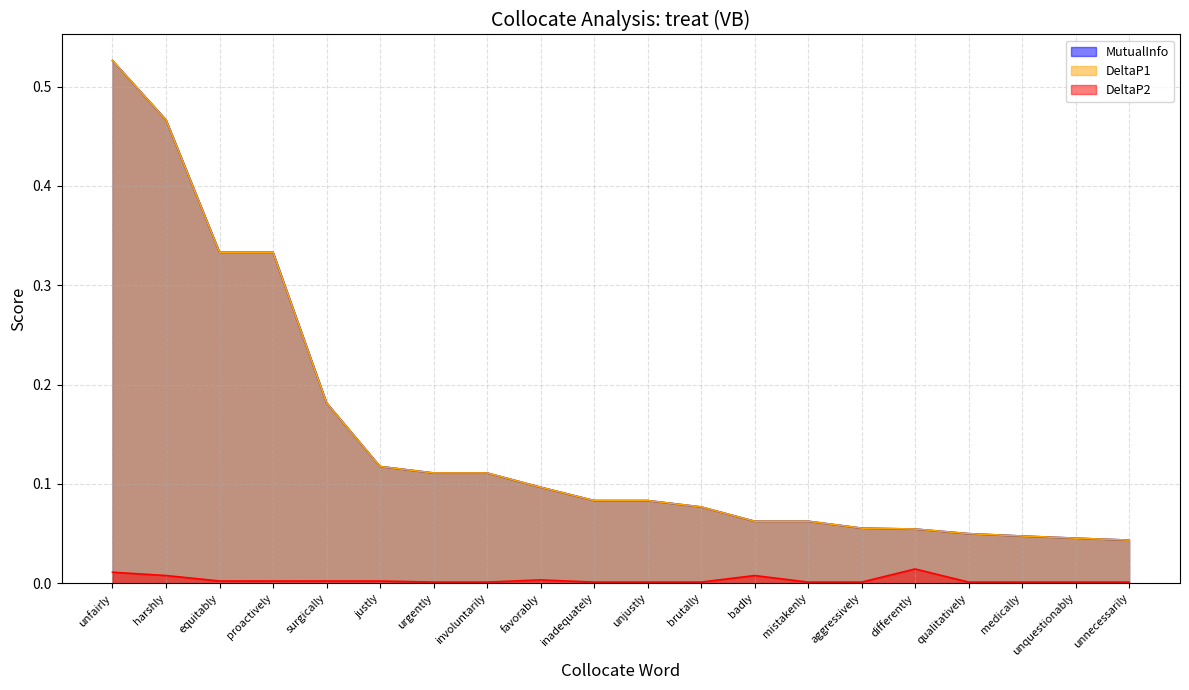

True or false: MutualInfo and DeltaP2 intersect in this chart.

False